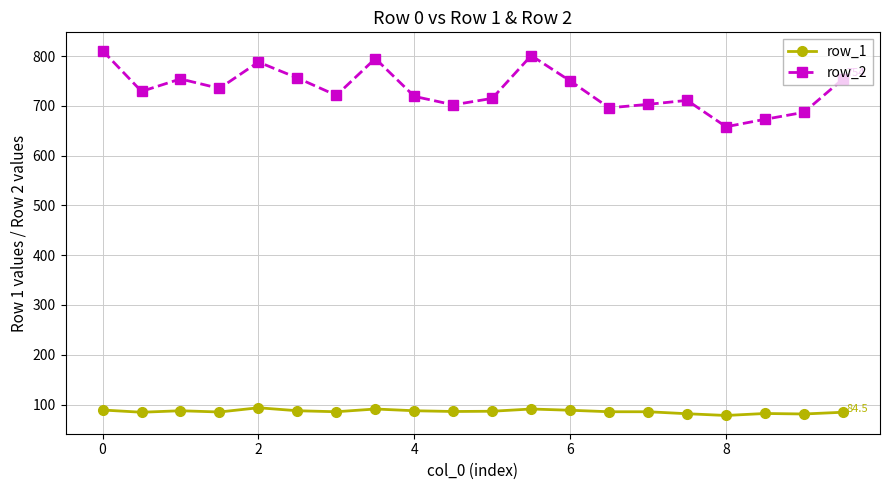

Count the number of categories in the chart.

20